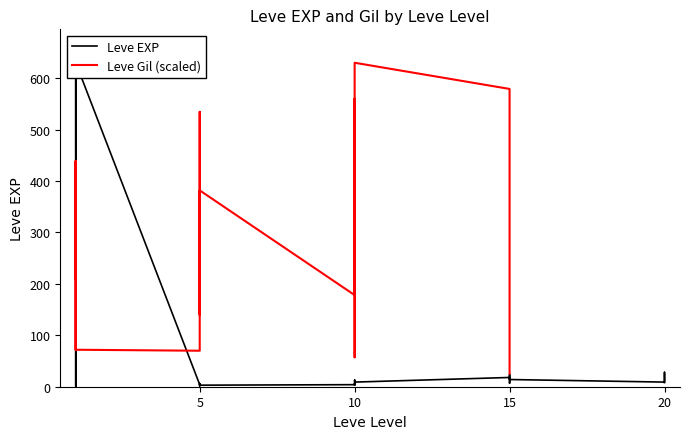

What is the value of the 20th point from the left?

18